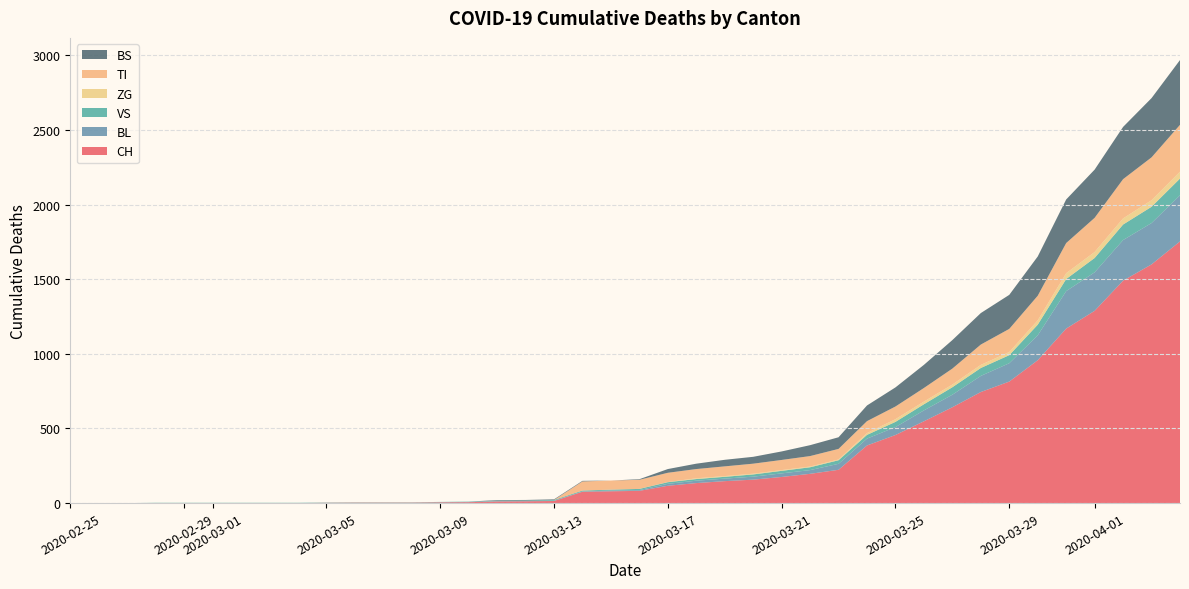

Reading left to right, extract all data points from this chart.

CH: 2020-02-25=0	2020-02-26=0	2020-02-27=0	2020-02-28=0	2020-02-29=0	2020-03-01=0	2020-03-02=0	2020-03-03=0	2020-03-04=0	2020-03-05=2	2020-03-06=3	2020-03-07=3	2020-03-08=3	2020-03-09=5	2020-03-10=6	2020-03-11=11	2020-03-12=12	2020-03-13=14	2020-03-14=76	2020-03-15=79	2020-03-16=82	2020-03-17=116	2020-03-18=134	2020-03-19=147	2020-03-20=157	2020-03-21=175	2020-03-22=196	2020-03-23=223	2020-03-24=386	2020-03-25=456	2020-03-26=548	2020-03-27=642	2020-03-28=744	2020-03-29=814	2020-03-30=957	2020-03-31=1169	2020-04-01=1288	2020-04-02=1490	2020-04-03=1599	2020-04-04=1753
BL: 2020-02-25=0	2020-02-26=0	2020-02-27=0	2020-02-28=0	2020-02-29=0	2020-03-01=0	2020-03-02=0	2020-03-03=0	2020-03-04=0	2020-03-05=0	2020-03-06=0	2020-03-07=0	2020-03-08=0	2020-03-09=1	2020-03-10=2	2020-03-11=2	2020-03-12=2	2020-03-13=2	2020-03-14=2	2020-03-15=5	2020-03-16=5	2020-03-17=13	2020-03-18=16	2020-03-19=17	2020-03-20=20	2020-03-21=24	2020-03-22=25	2020-03-23=40	2020-03-24=46	2020-03-25=53	2020-03-26=73	2020-03-27=84	2020-03-28=108	2020-03-29=123	2020-03-30=167	2020-03-31=251	2020-04-01=258	2020-04-02=272	2020-04-03=277	2020-04-04=309
VS: 2020-02-25=0	2020-02-26=0	2020-02-27=0	2020-02-28=2	2020-02-29=2	2020-03-01=2	2020-03-02=2	2020-03-03=2	2020-03-04=2	2020-03-05=2	2020-03-06=2	2020-03-07=2	2020-03-08=2	2020-03-09=2	2020-03-10=2	2020-03-11=3	2020-03-12=3	2020-03-13=5	2020-03-14=6	2020-03-15=6	2020-03-16=8	2020-03-17=11	2020-03-18=11	2020-03-19=12	2020-03-20=15	2020-03-21=17	2020-03-22=19	2020-03-23=24	2020-03-24=25	2020-03-25=35	2020-03-26=41	2020-03-27=50	2020-03-28=53	2020-03-29=54	2020-03-30=71	2020-03-31=81	2020-04-01=96	2020-04-02=104	2020-04-03=109	2020-04-04=112
ZG: 2020-02-25=0	2020-02-26=0	2020-02-27=0	2020-02-28=0	2020-02-29=0	2020-03-01=0	2020-03-02=0	2020-03-03=0	2020-03-04=0	2020-03-05=0	2020-03-06=0	2020-03-07=0	2020-03-08=0	2020-03-09=0	2020-03-10=0	2020-03-11=0	2020-03-12=0	2020-03-13=0	2020-03-14=0	2020-03-15=0	2020-03-16=0	2020-03-17=1	2020-03-18=5	2020-03-19=5	2020-03-20=5	2020-03-21=5	2020-03-22=5	2020-03-23=5	2020-03-24=12	2020-03-25=18	2020-03-26=18	2020-03-27=18	2020-03-28=21	2020-03-29=21	2020-03-30=29	2020-03-31=39	2020-04-01=40	2020-04-02=41	2020-04-03=44	2020-04-04=46
TI: 2020-02-25=0	2020-02-26=0	2020-02-27=0	2020-02-28=0	2020-02-29=0	2020-03-01=0	2020-03-02=0	2020-03-03=0	2020-03-04=0	2020-03-05=0	2020-03-06=0	2020-03-07=0	2020-03-08=0	2020-03-09=0	2020-03-10=0	2020-03-11=0	2020-03-12=0	2020-03-13=0	2020-03-14=61	2020-03-15=61	2020-03-16=61	2020-03-17=62	2020-03-18=62	2020-03-19=65	2020-03-20=67	2020-03-21=68	2020-03-22=70	2020-03-23=71	2020-03-24=80	2020-03-25=85	2020-03-26=91	2020-03-27=107	2020-03-28=136	2020-03-29=155	2020-03-30=165	2020-03-31=202	2020-04-01=229	2020-04-02=263	2020-04-03=287	2020-04-04=314
BS: 2020-02-25=0	2020-02-26=0	2020-02-27=0	2020-02-28=0	2020-02-29=0	2020-03-01=0	2020-03-02=0	2020-03-03=0	2020-03-04=0	2020-03-05=0	2020-03-06=0	2020-03-07=0	2020-03-08=0	2020-03-09=0	2020-03-10=0	2020-03-11=4	2020-03-12=4	2020-03-13=4	2020-03-14=4	2020-03-15=0	2020-03-16=4	2020-03-17=25	2020-03-18=36	2020-03-19=44	2020-03-20=46	2020-03-21=57	2020-03-22=73	2020-03-23=78	2020-03-24=105	2020-03-25=128	2020-03-26=155	2020-03-27=191	2020-03-28=211	2020-03-29=228	2020-03-30=263	2020-03-31=292	2020-04-01=323	2020-04-02=350	2020-04-03=397	2020-04-04=434